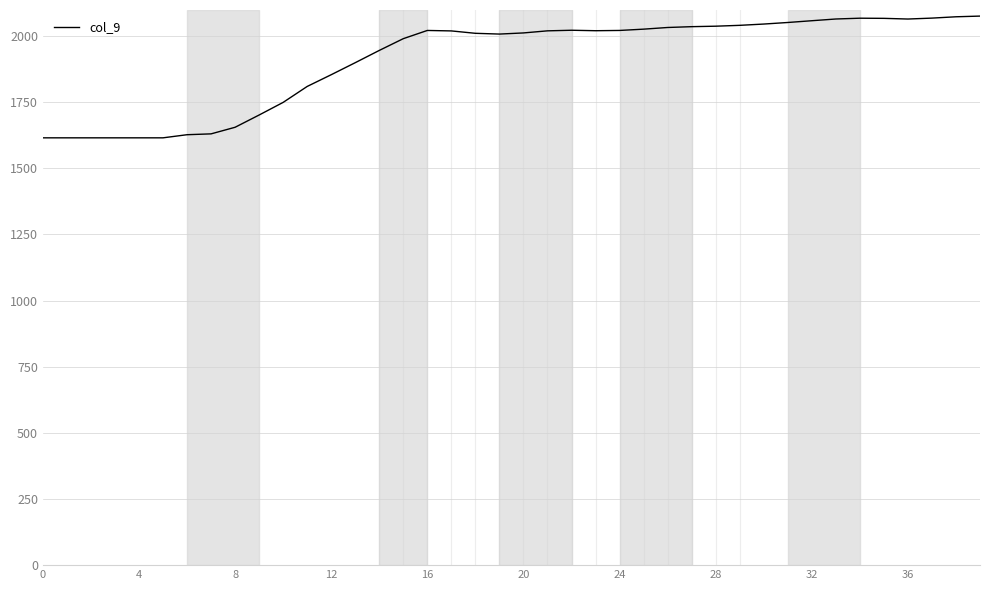

What is the difference between the maximum and minimum values?

460.1